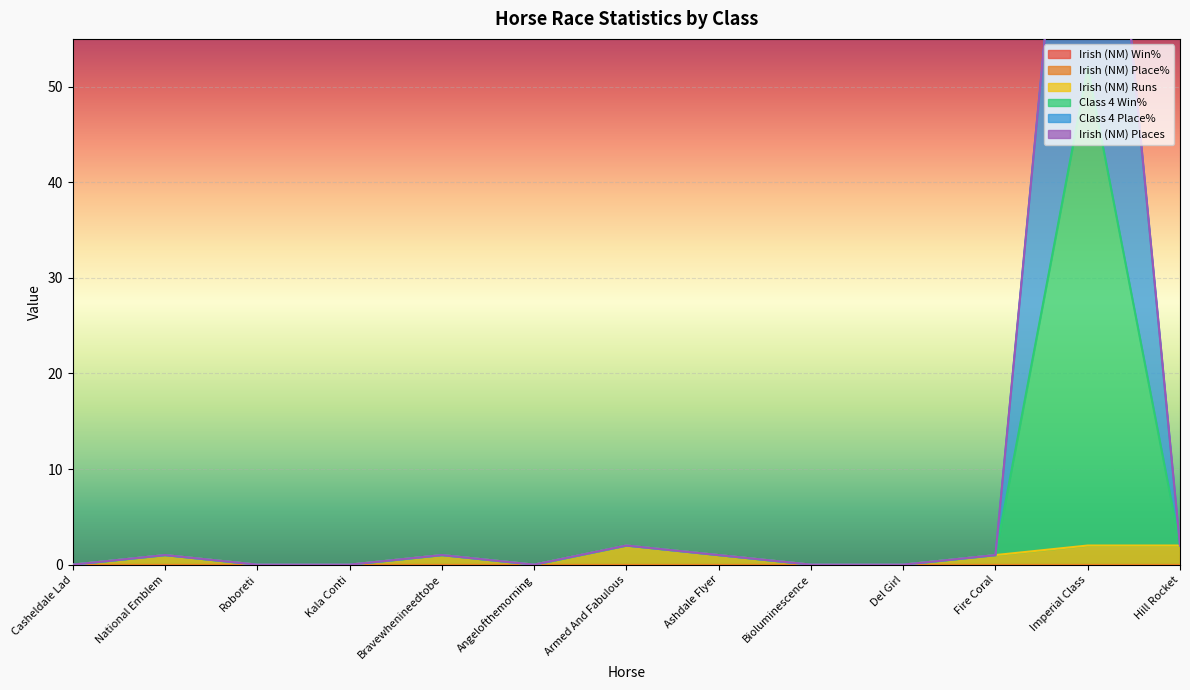

What is the difference between the Irish (NM) Runs values at Armed And Fabulous and Casheldale Lad?

2